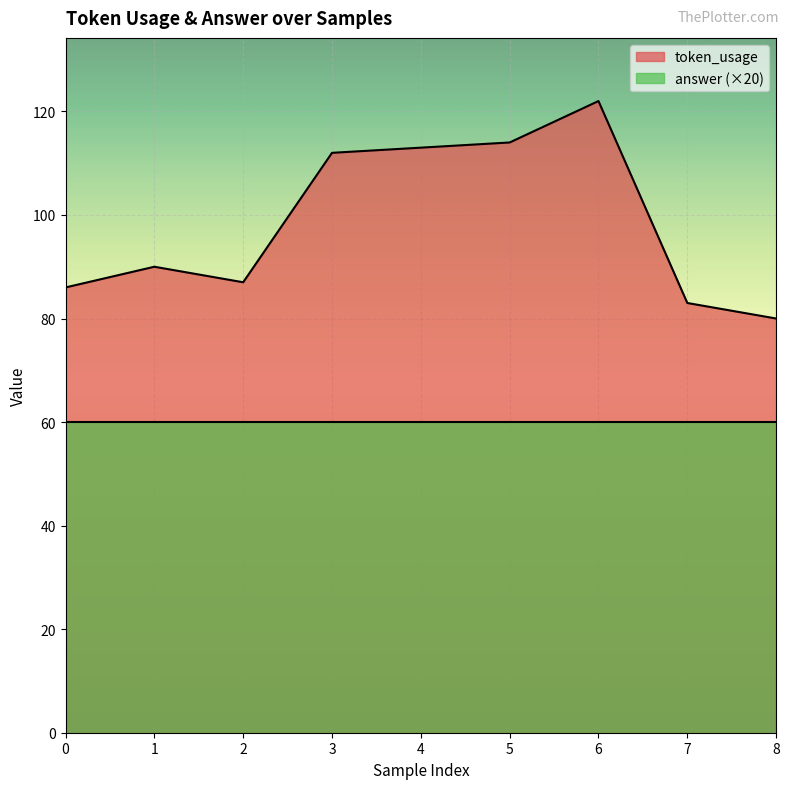

The value at 3 is 112. True or false?

True